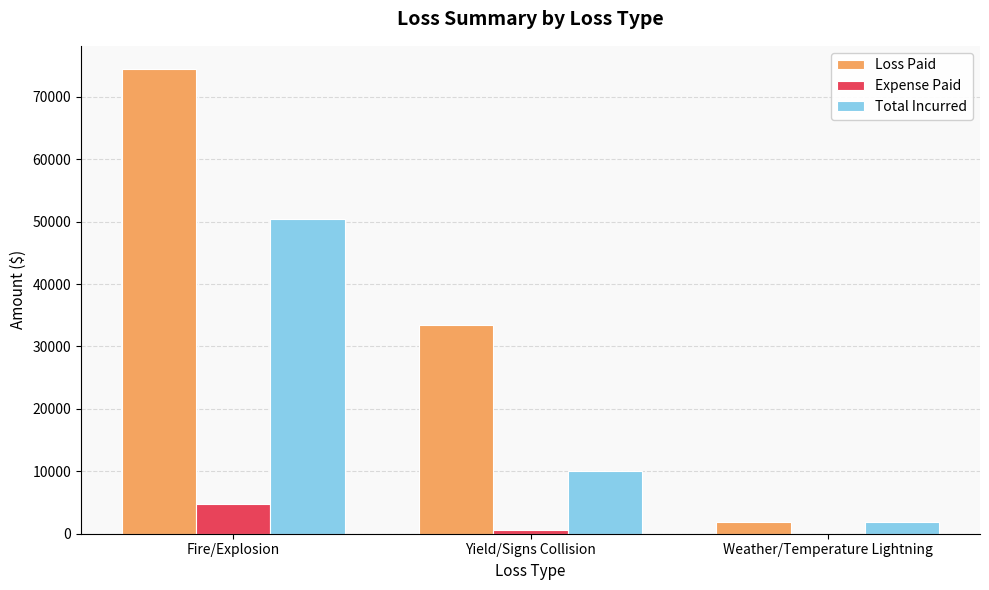

What is the difference between the Expense Paid values at Fire/Explosion and Yield/Signs Collision?

4161